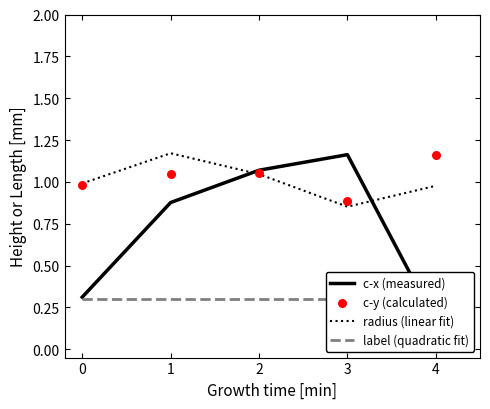

Which series reaches the maximum Y coordinate?

radius (linear fit)